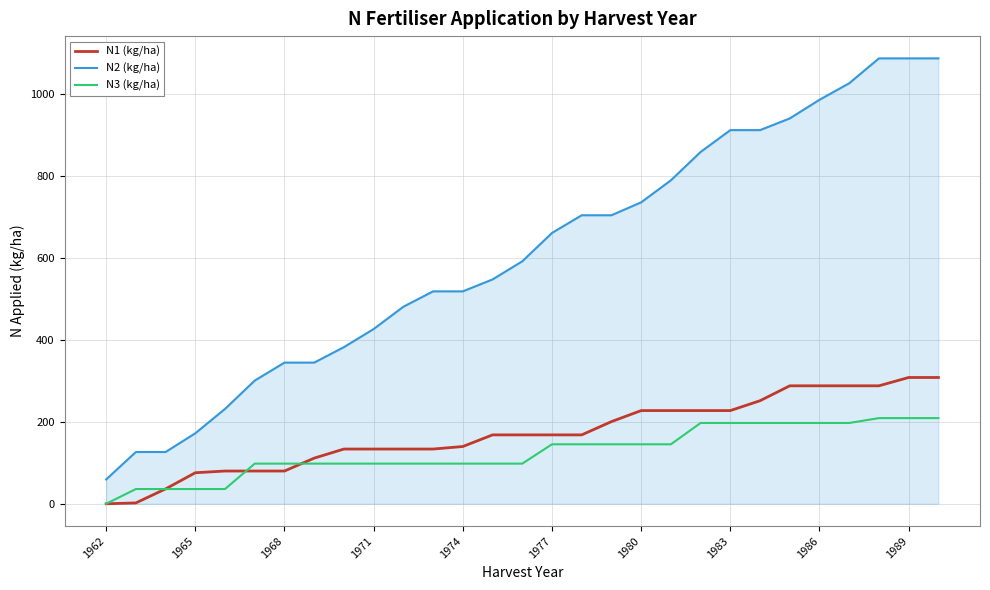

How many categories are shown in the chart?

29